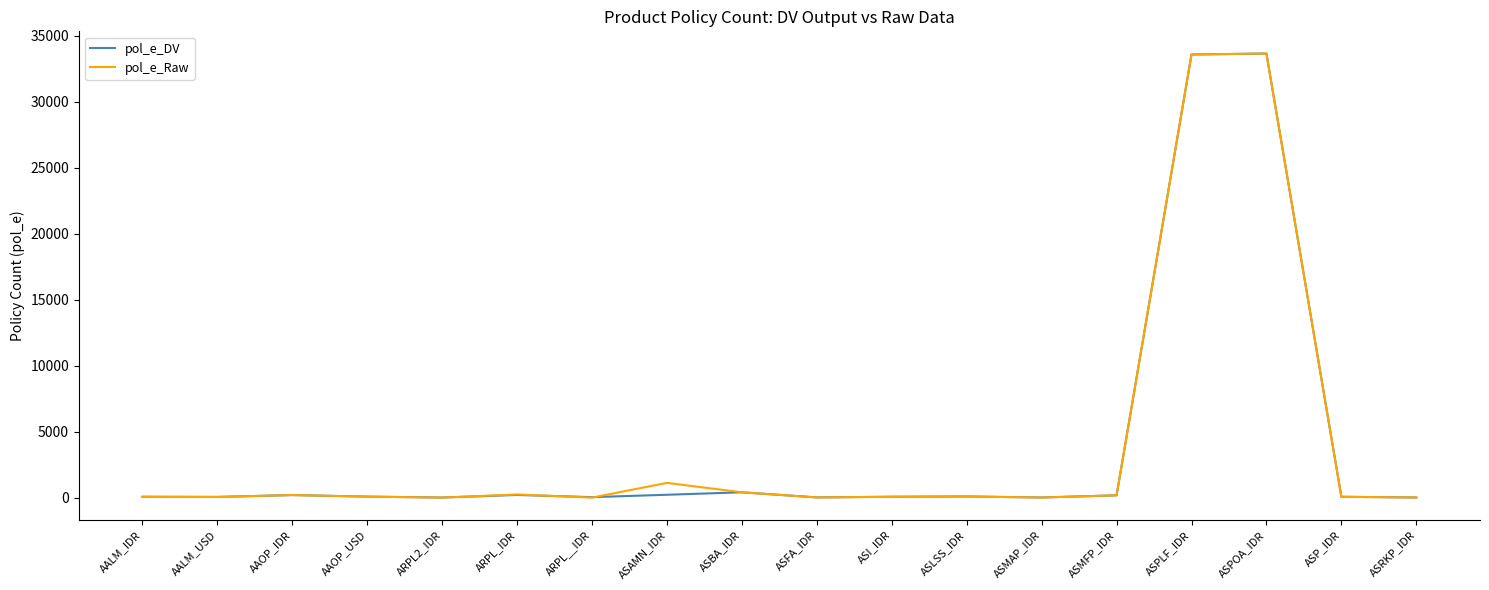

In pol_e_DV, how many points are higher than both neighbors (excluding endpoints)?

5